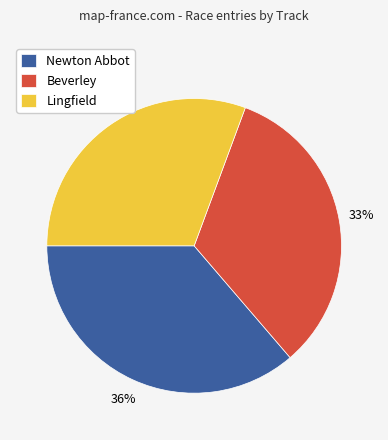

Do Lingfield and Newton Abbot together represent more than half of the pie?

Yes